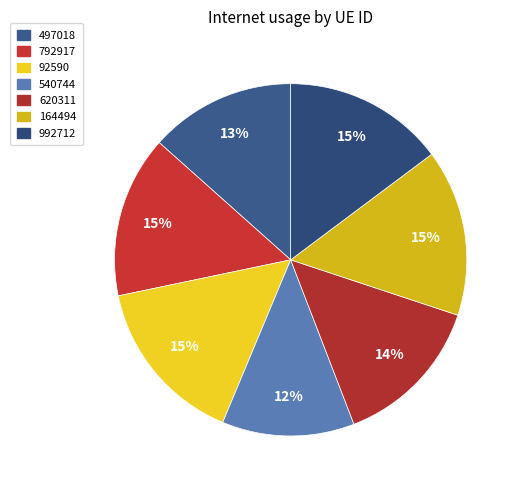

Which category has the smallest portion of the pie?

540744